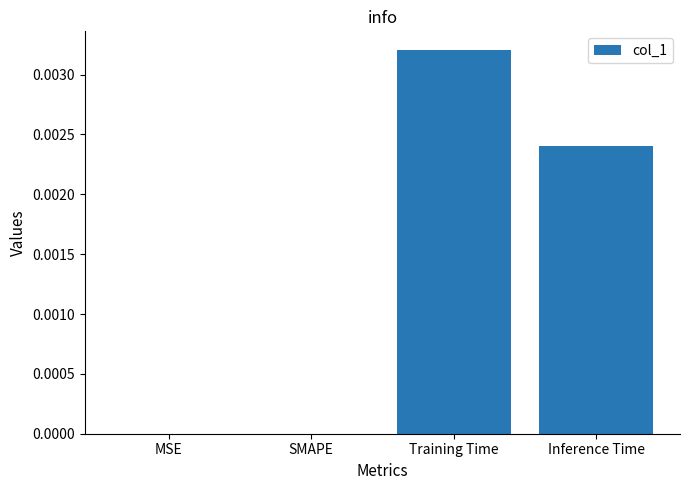

The value at Inference Time is 0.0. True or false?

True